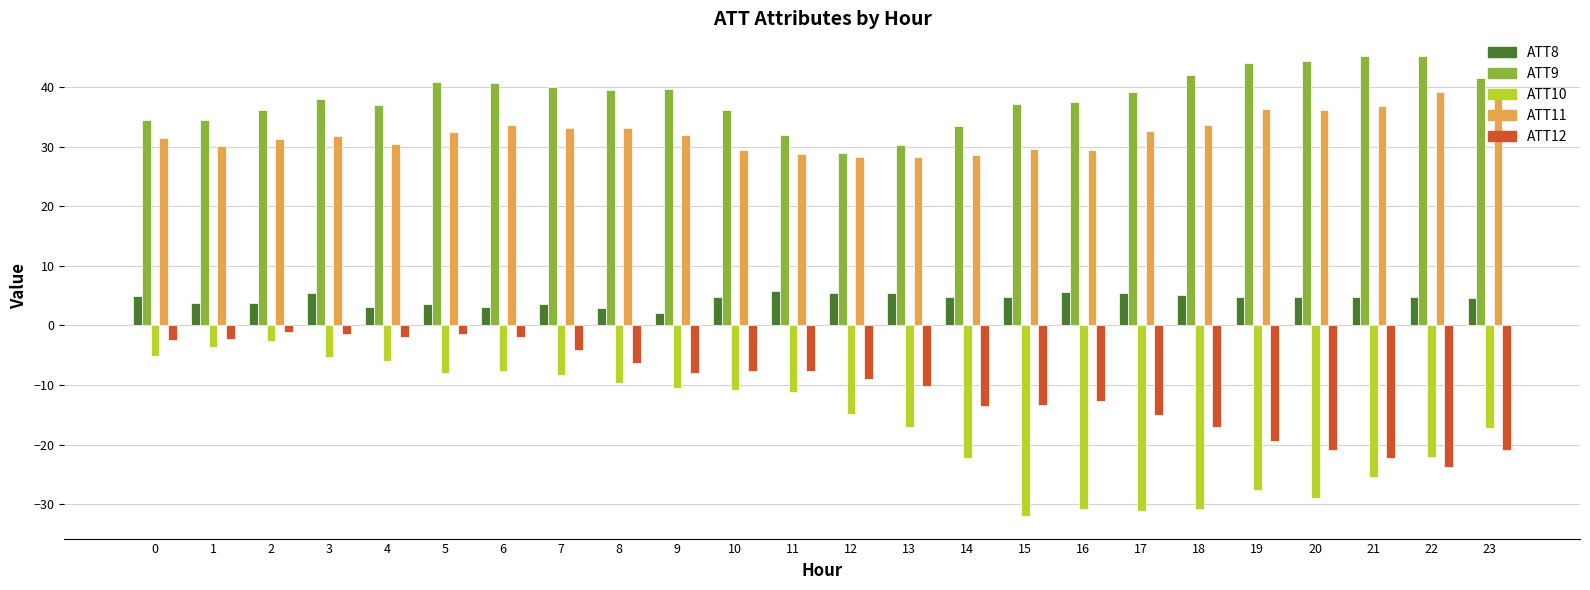

Is it true that ATT12 equals -2.5 at 0?

True